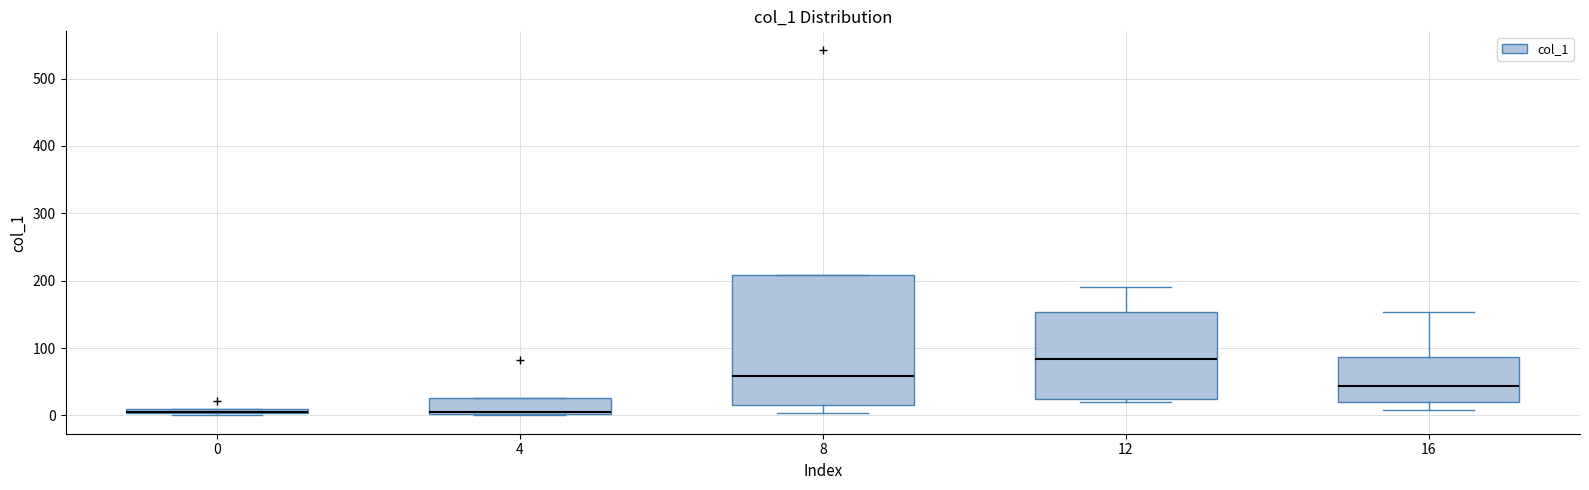

Which box is the tallest, from its lower edge to its upper edge?

8